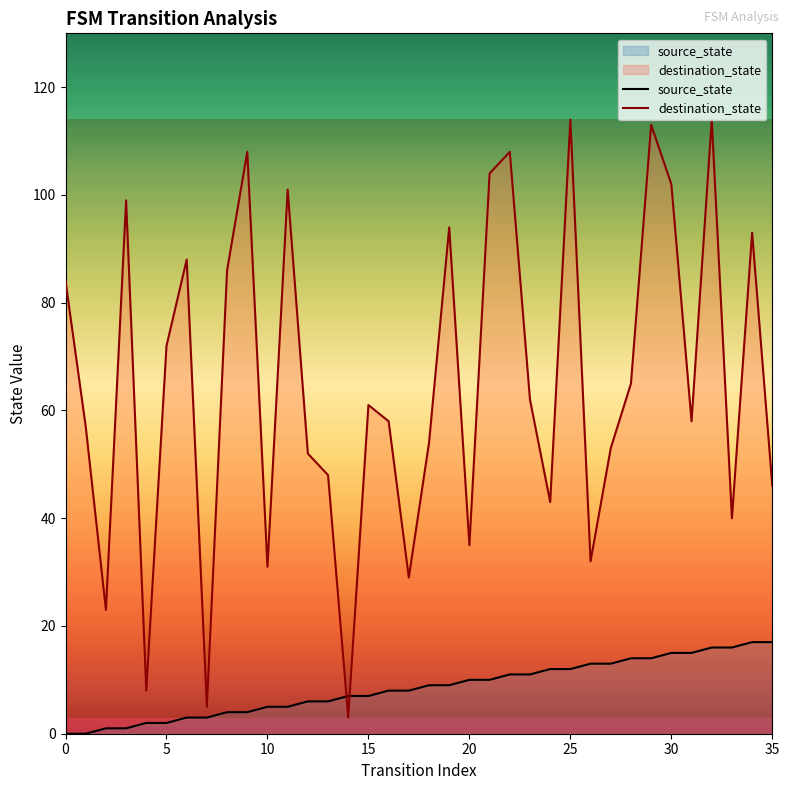

Does the chart display data point markers on the line(s)?

No